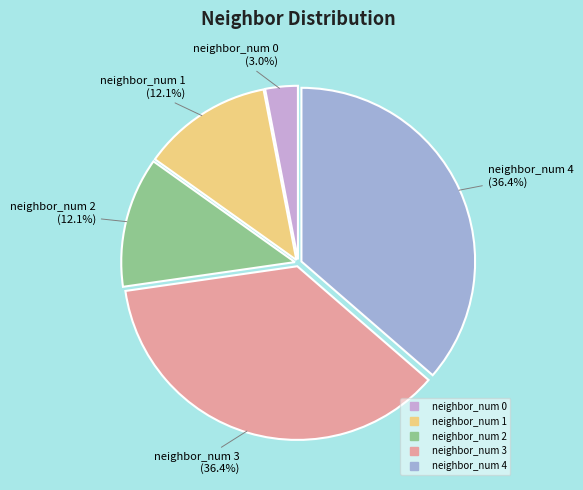

To the nearest percent, what is the difference between the neighbor_num 3 and neighbor_num 0 slice percentages?

33%